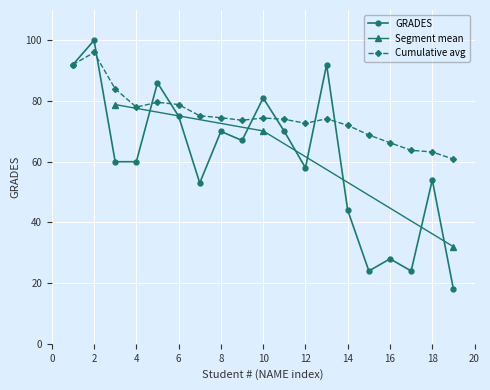

Approximately how many times larger is the value at 14 compared to 3?

0.7